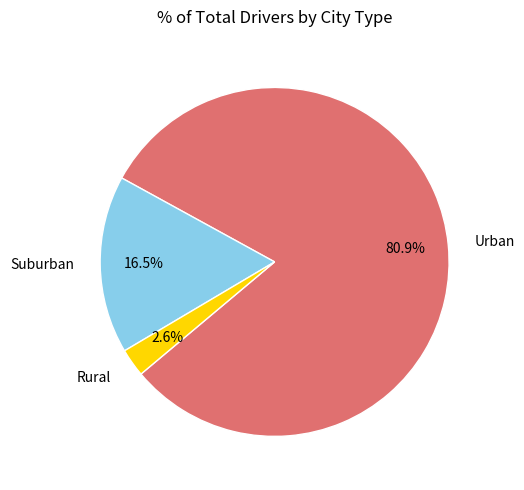

Count the number of slices in the pie.

3